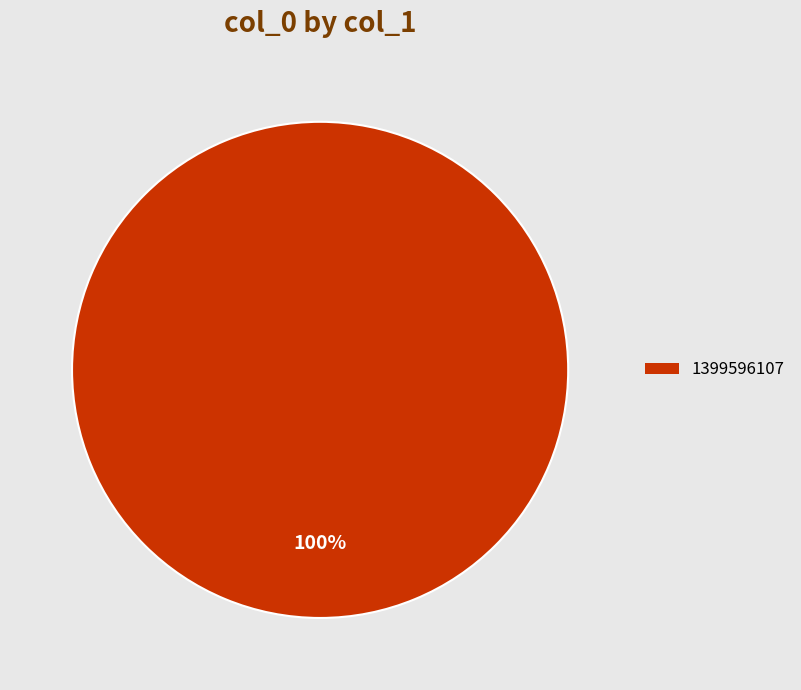

Rank the categories by value from lowest to highest.

1399596107